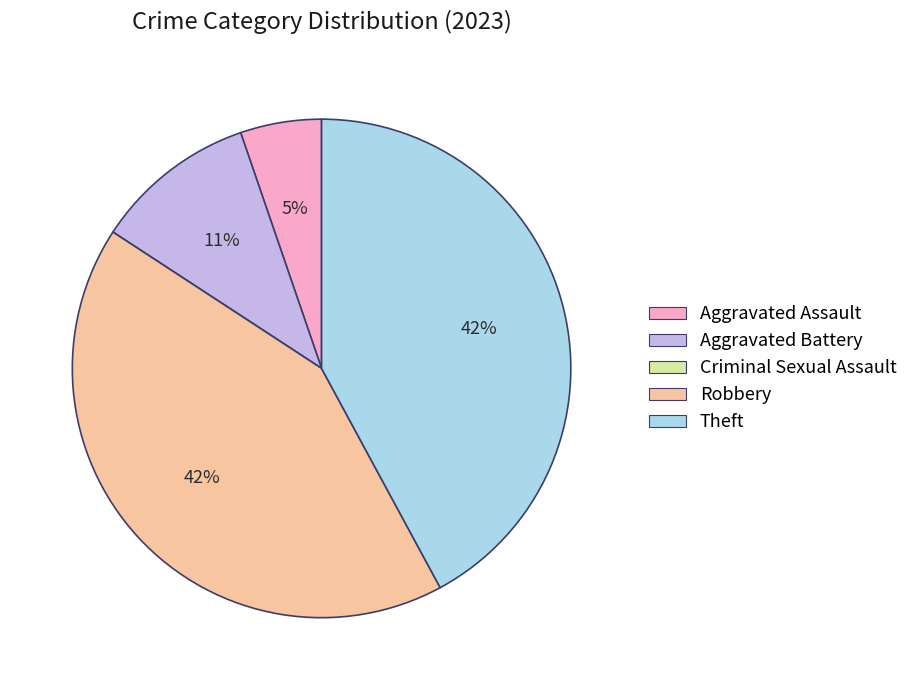

Does Theft account for over 50% of the chart?

No